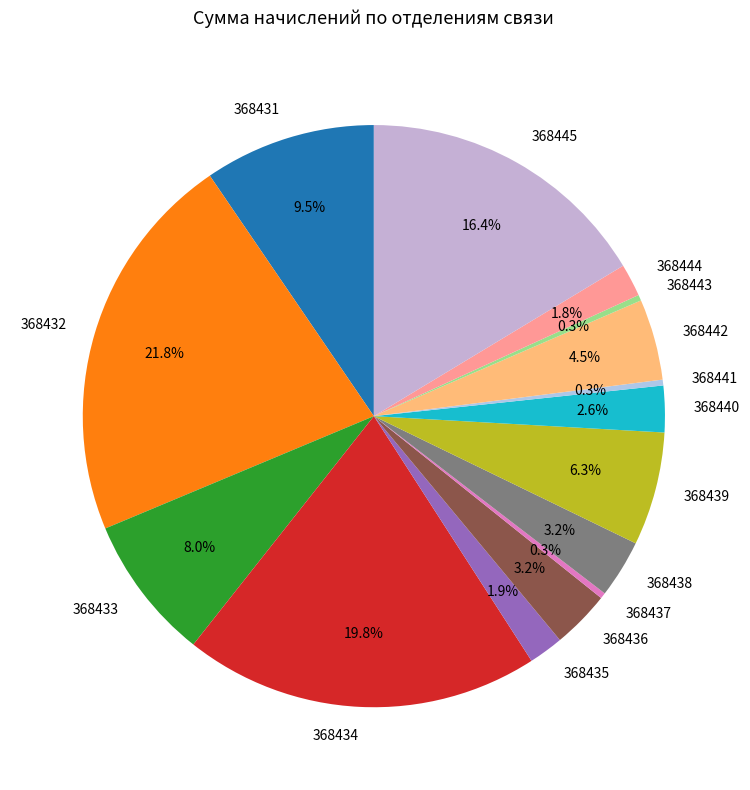

To the nearest percent, what is the average slice percentage?

7%